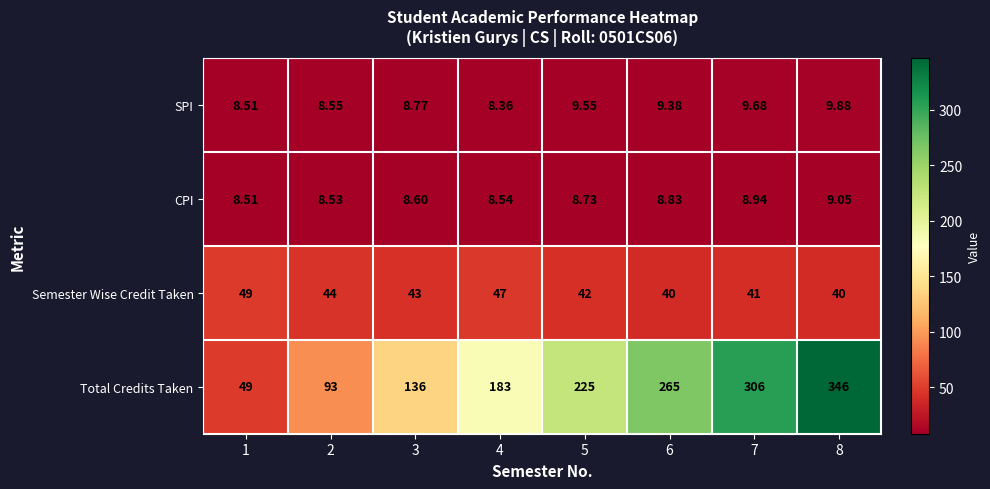

Which series changed the most between 1 and 7?

Total Credits Taken